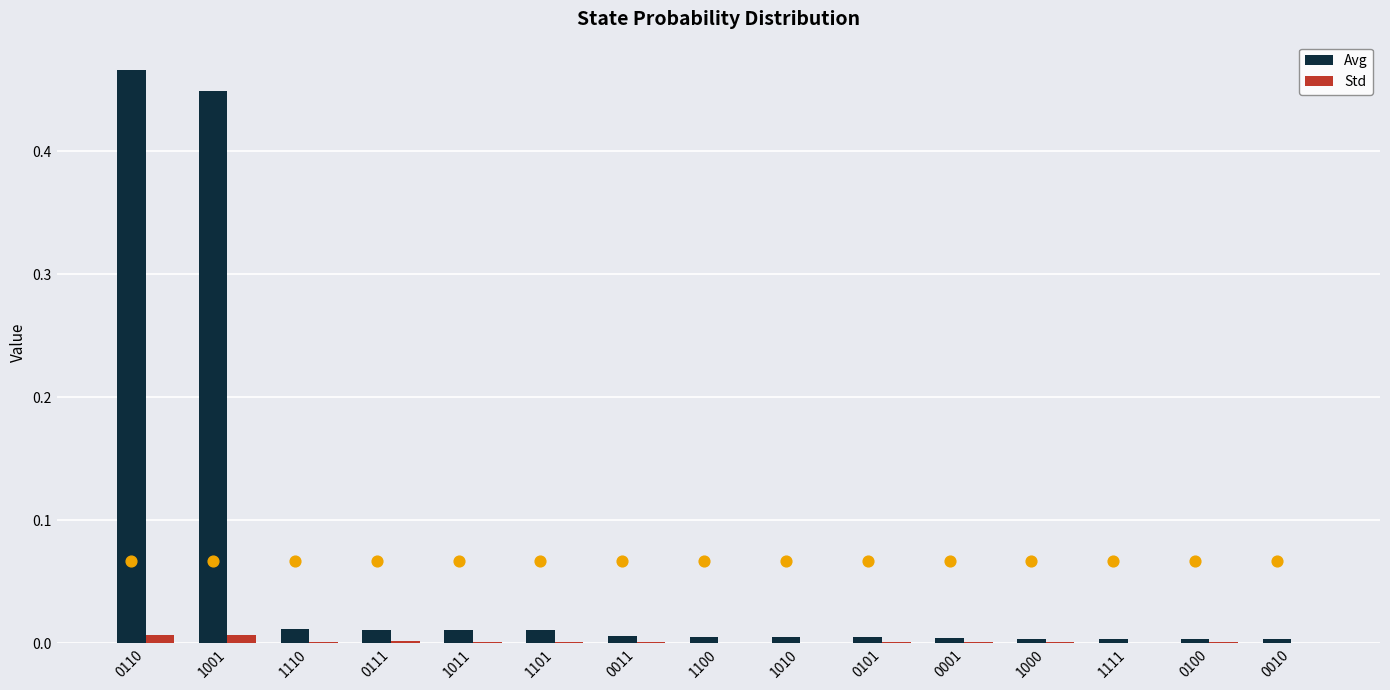

At which category is the sum across all series the highest?

0110